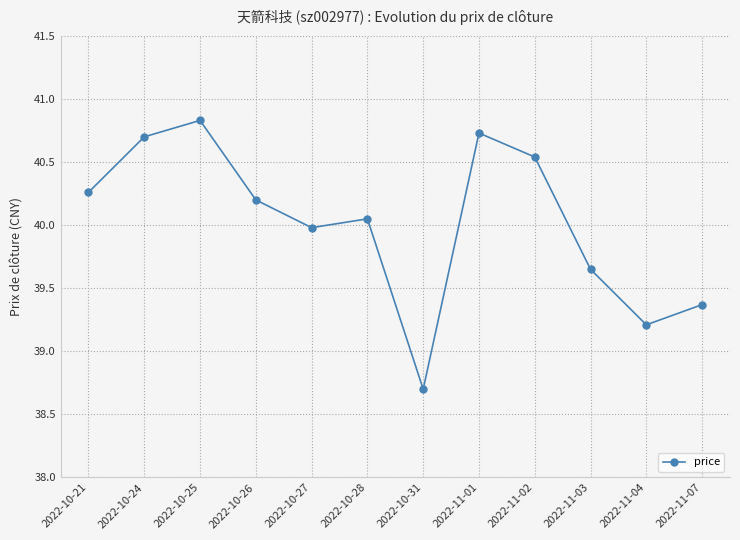

What is the sum of all values?

480.2